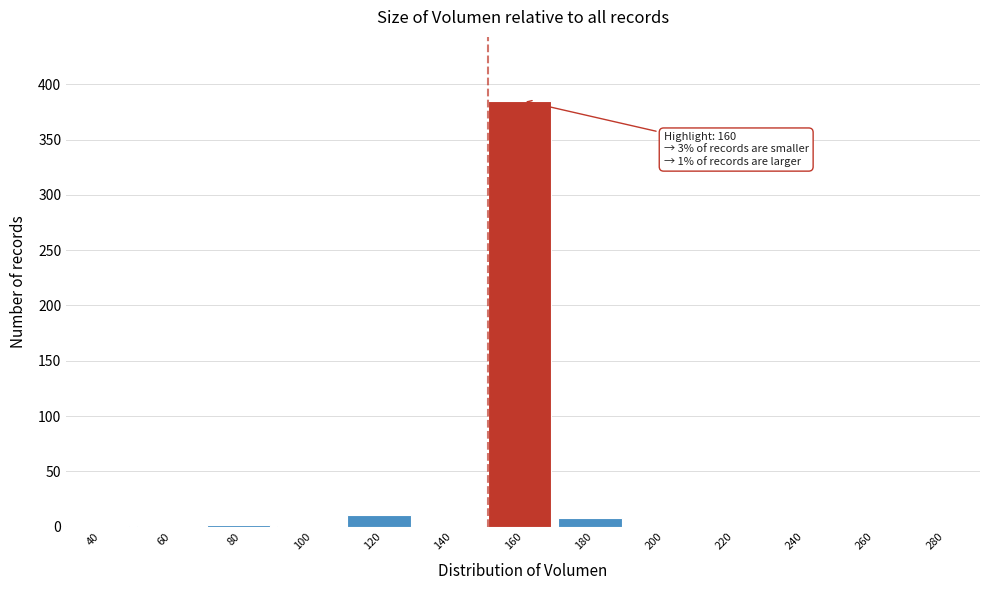

What is the maximum value shown in the chart?

385